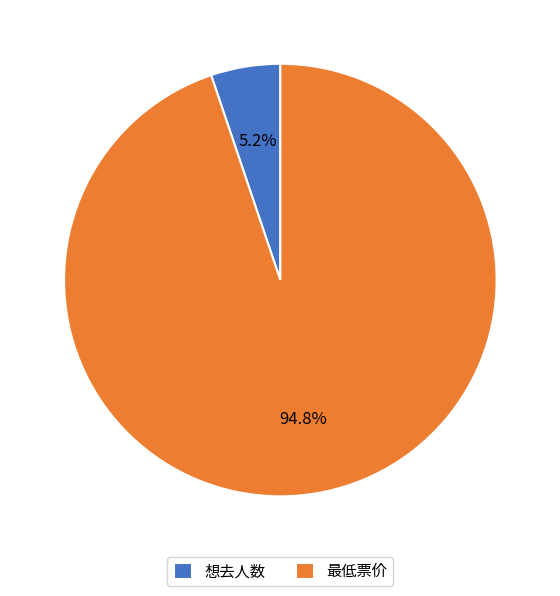

The 最低票价 slice represents 99% of the pie. True or false?

False